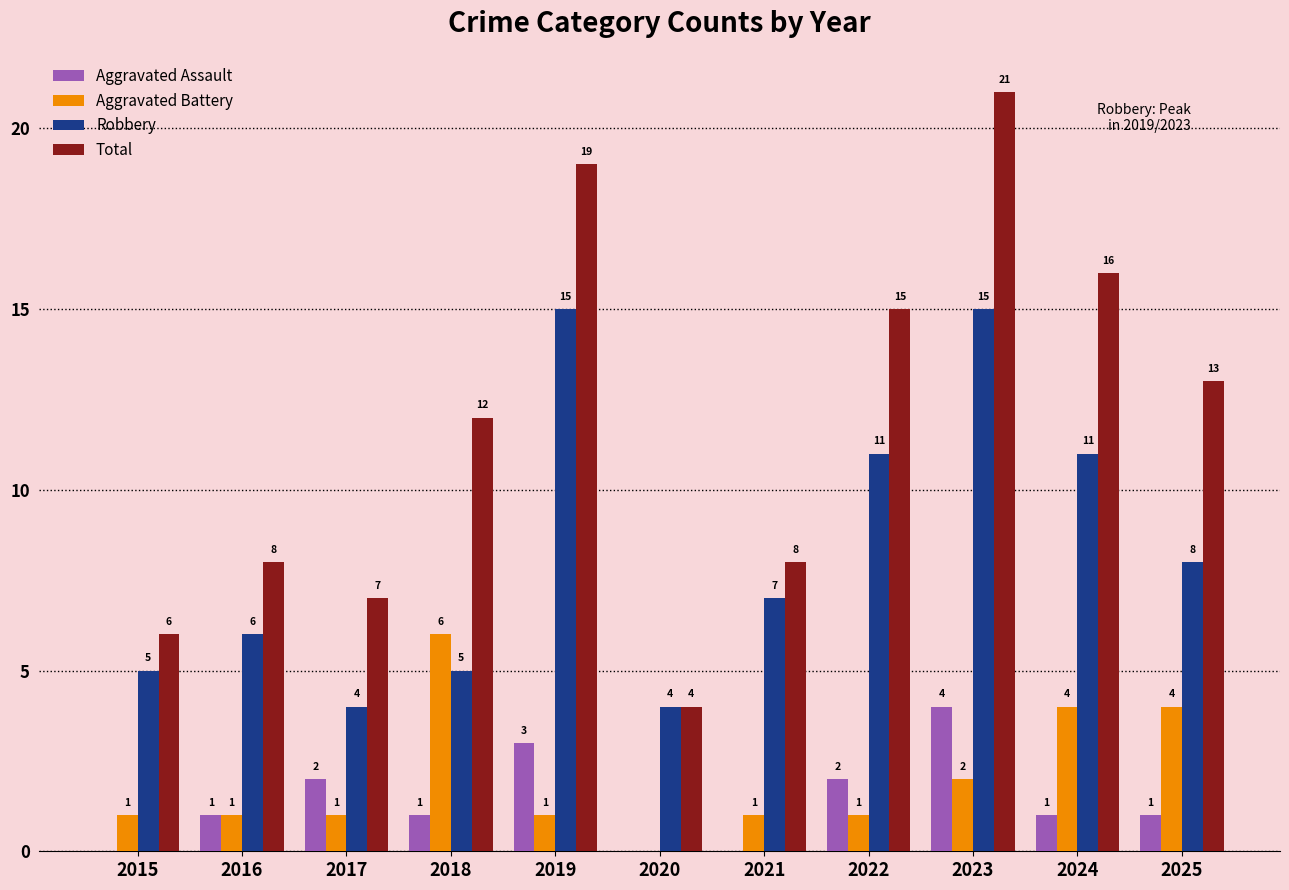

How many groups of bars are there?

11